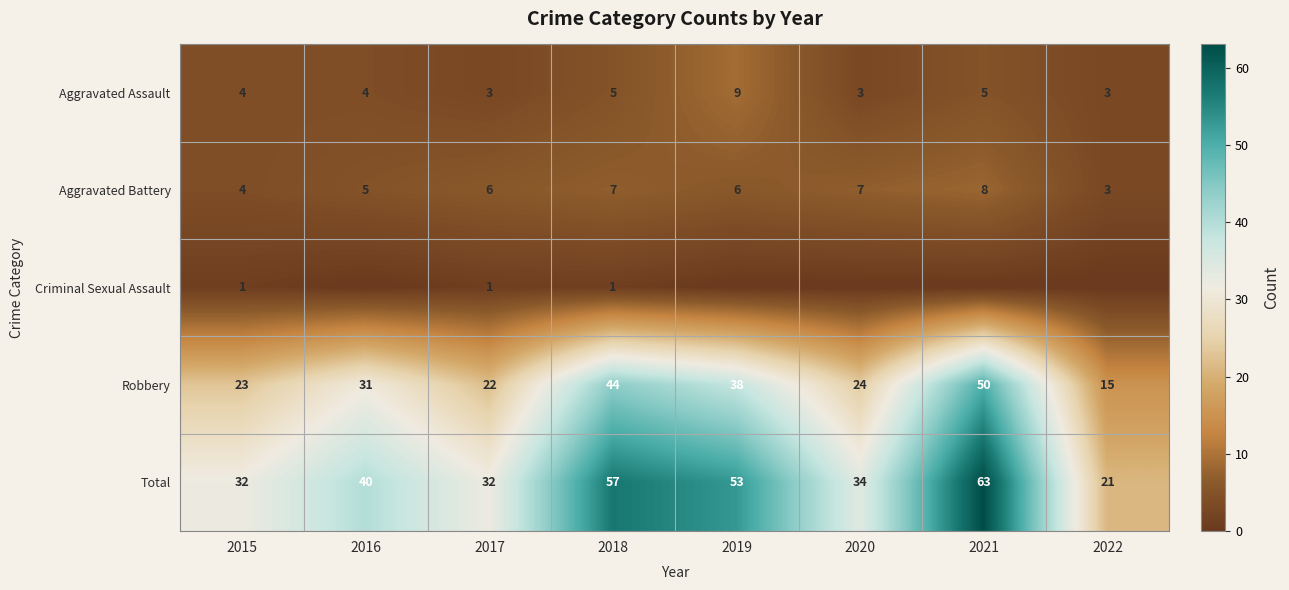

Which has a higher value, 2020 or 2022?

2020